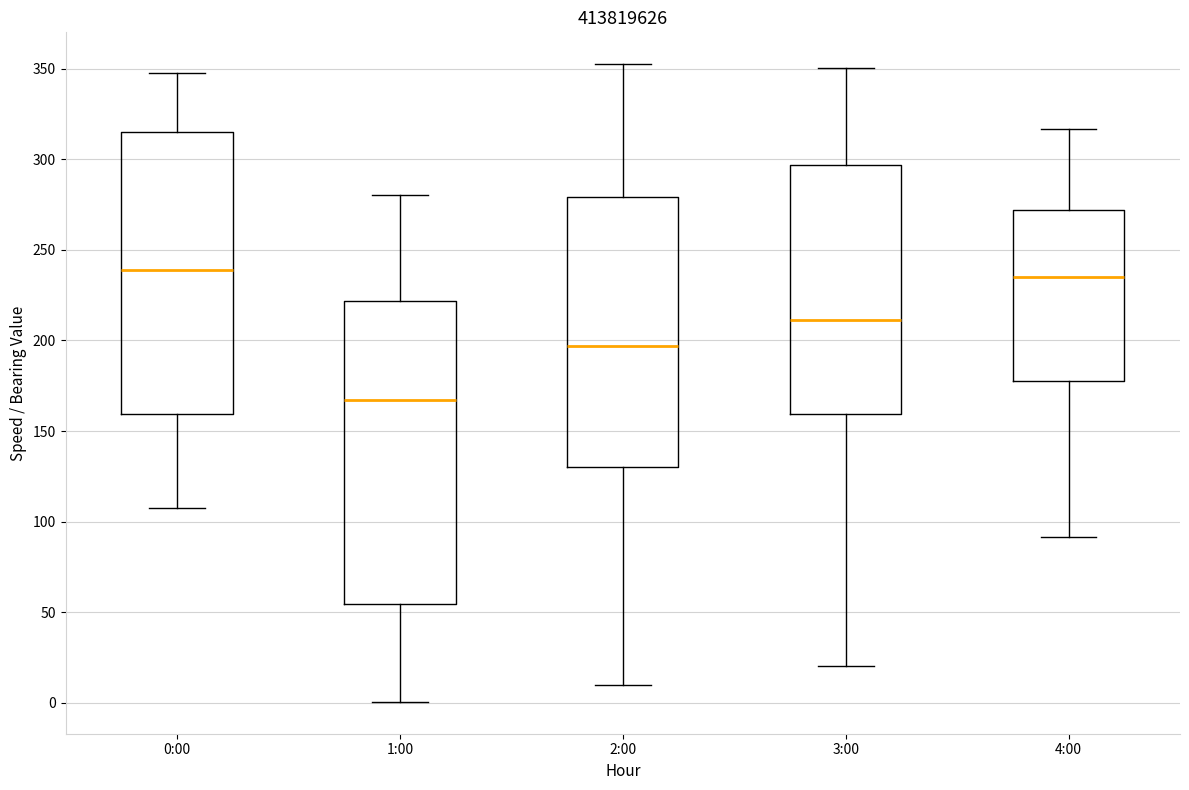

Which box is the tallest, from its lower edge to its upper edge?

1:00